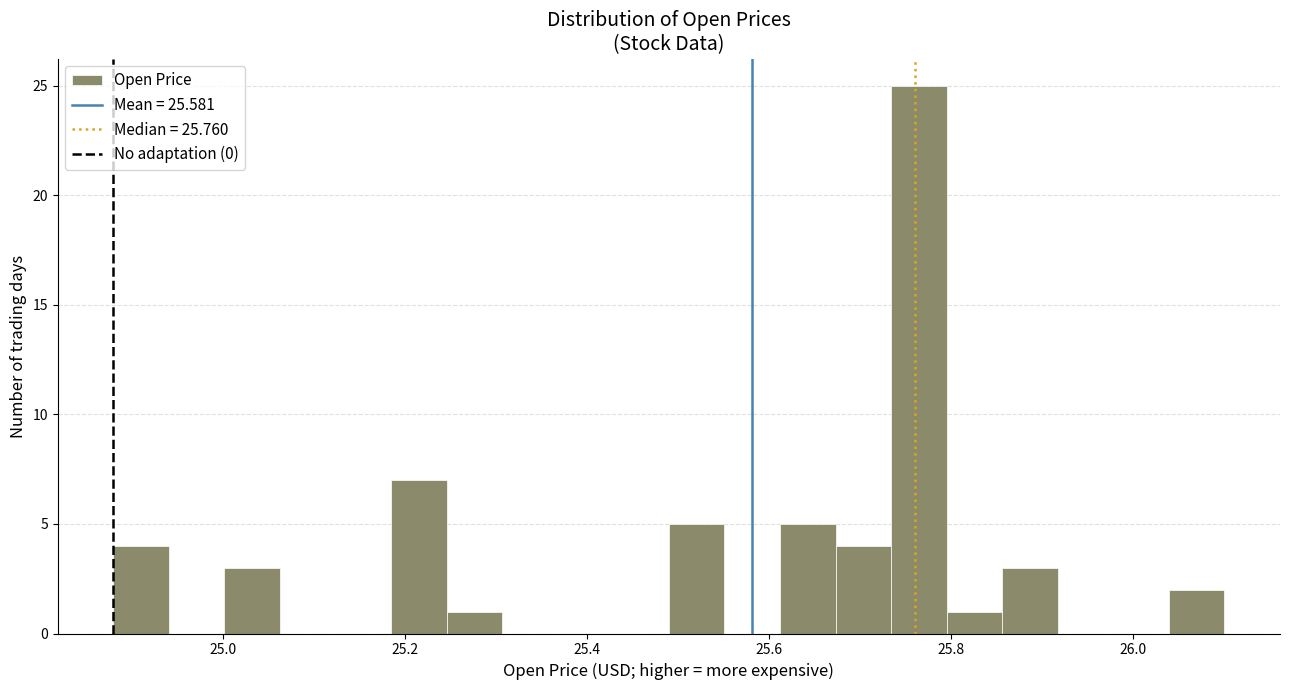

Around what value on the x-axis is the tallest bar? Give the approximate position of its centre, as read against the axis.

25.76